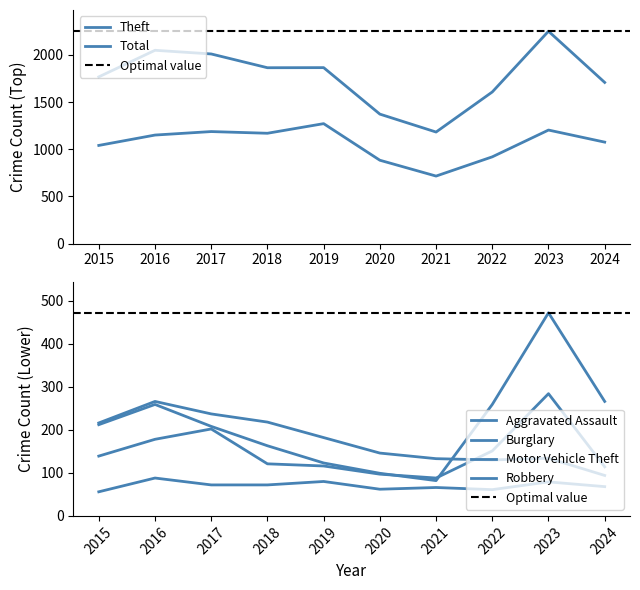

The value of Total at 2018 is 1865. True or false?

True